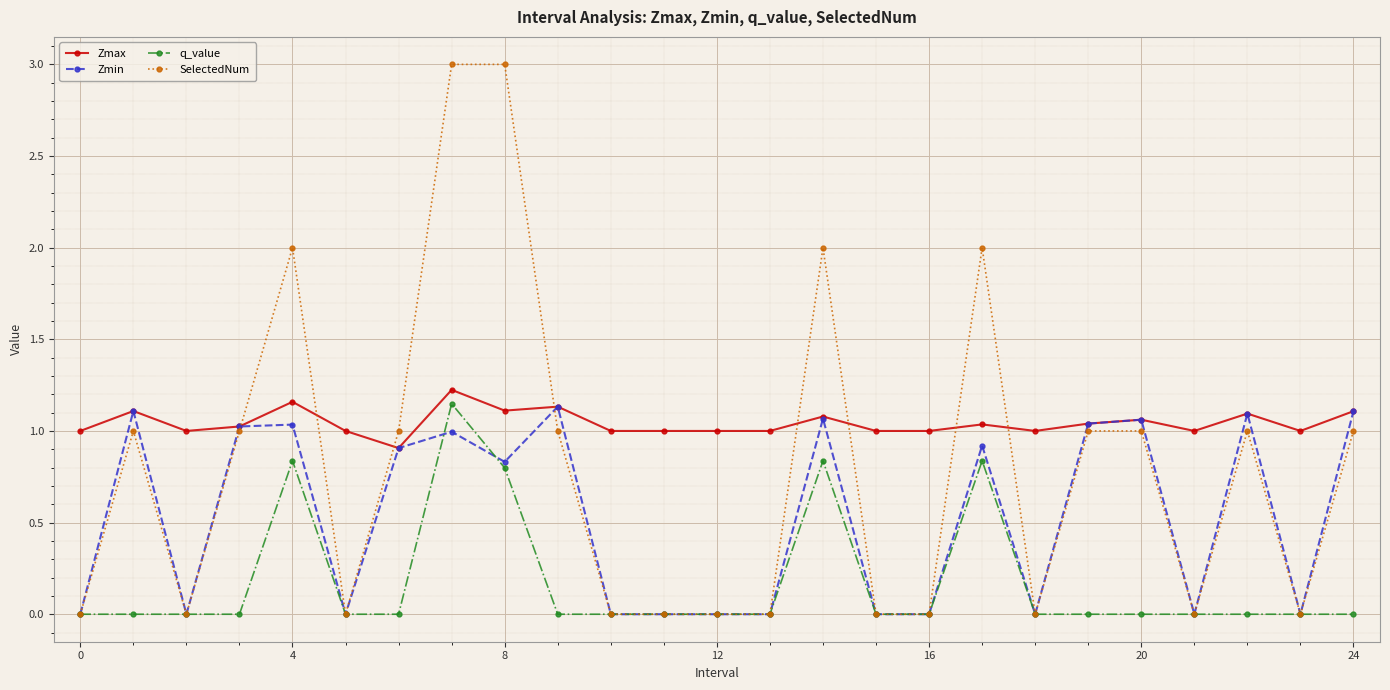

Rank the series by their average value, from highest to lowest.

Zmax, SelectedNum, Zmin, q_value